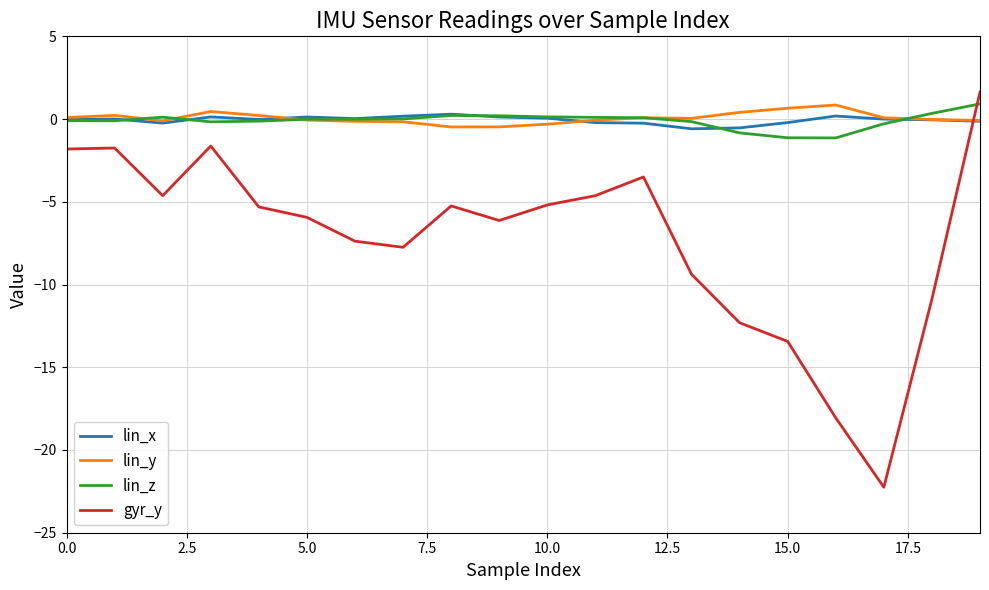

Which series has the largest range (max minus min)?

gyr_y